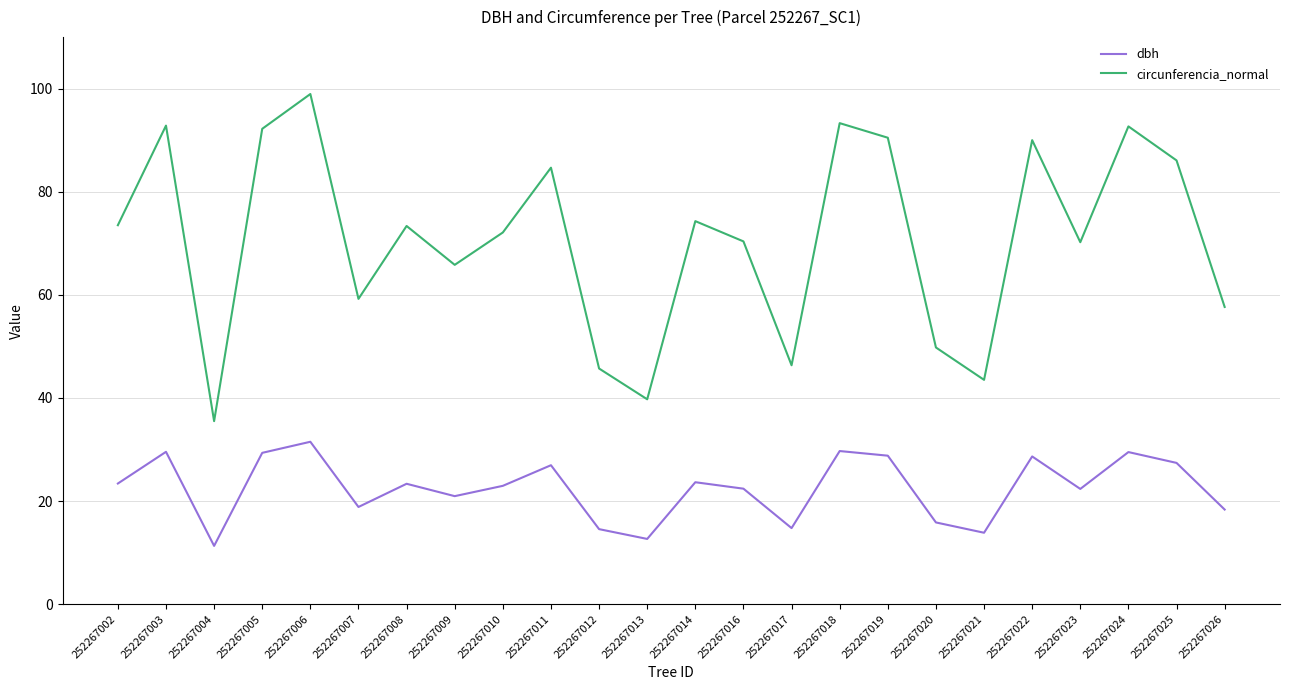

At which category is the sum across all series the highest?

252267006